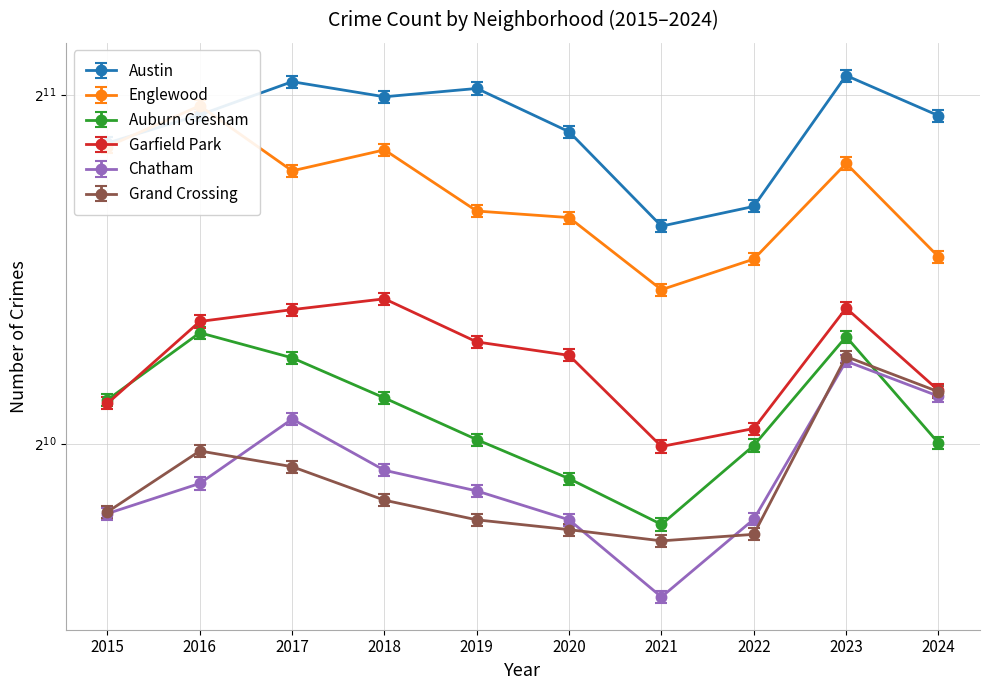

At which label is Auburn Gresham closest to 1074?

2019